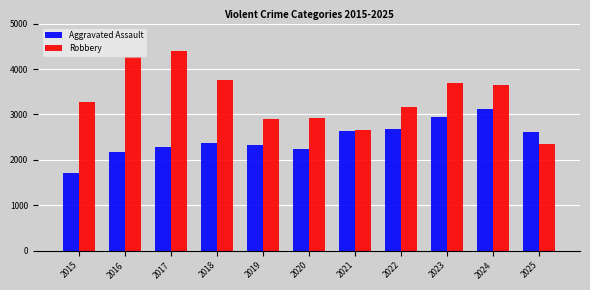

How many categories are shown in the chart?

11